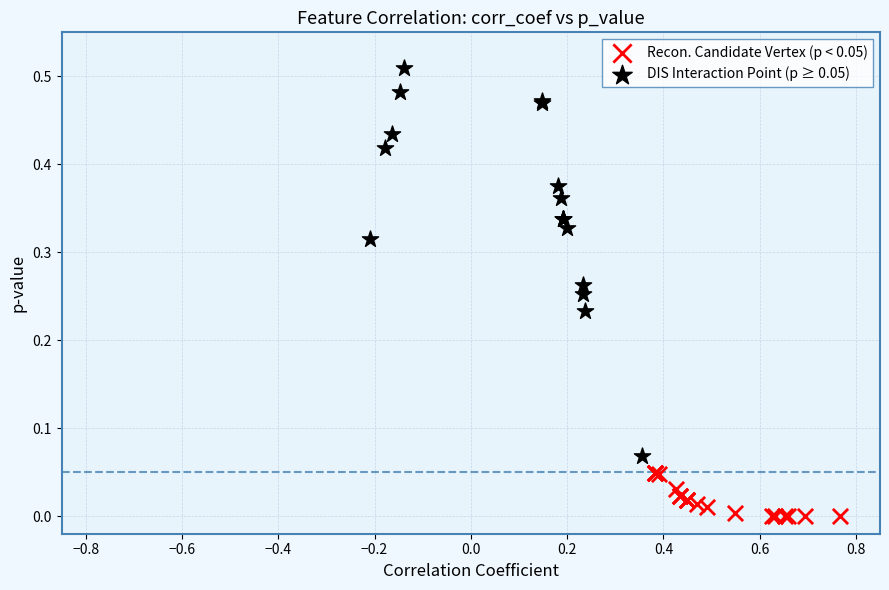

Which series reaches the minimum Y coordinate?

Recon. Candidate Vertex (p < 0.05)